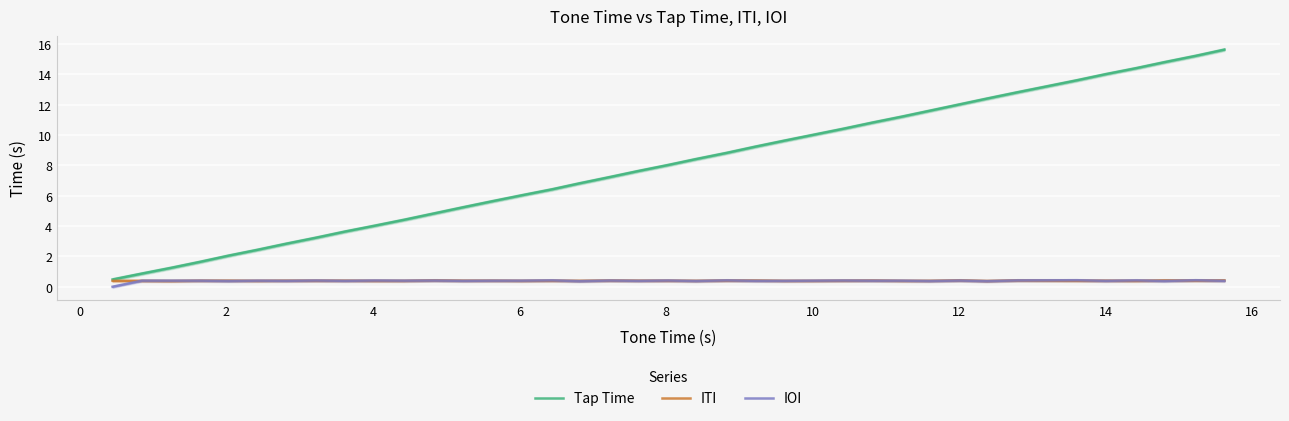

True or false: Tap Time and IOI intersect in this chart.

False